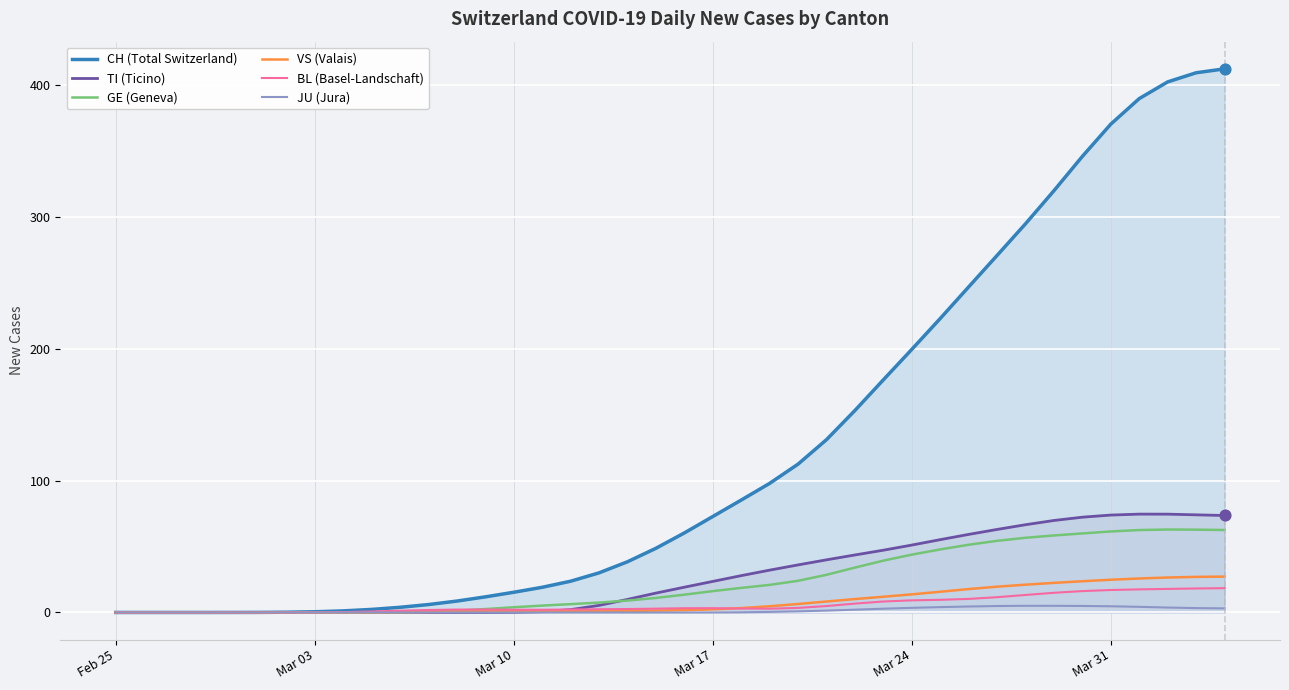

Which series reaches the minimum Y coordinate?

CH (Total Switzerland)